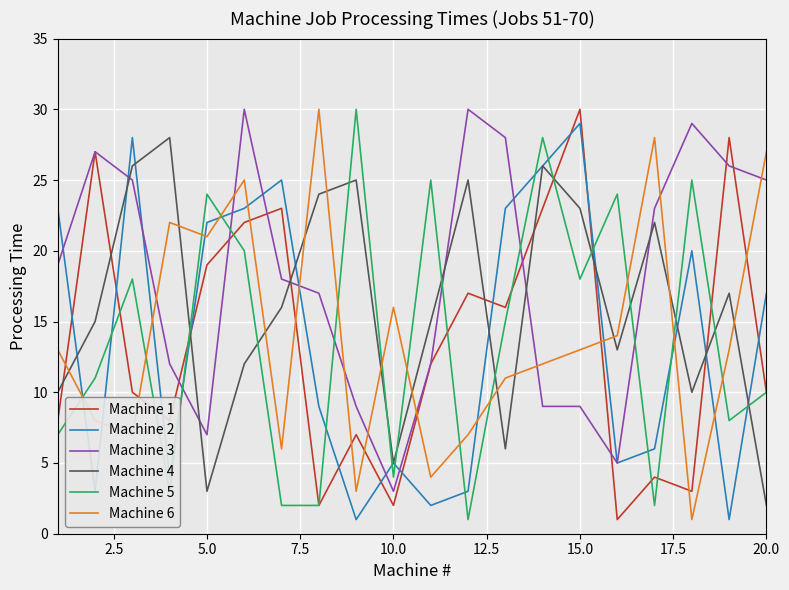

True or false: Machine 1 and Machine 2 intersect in this chart.

True